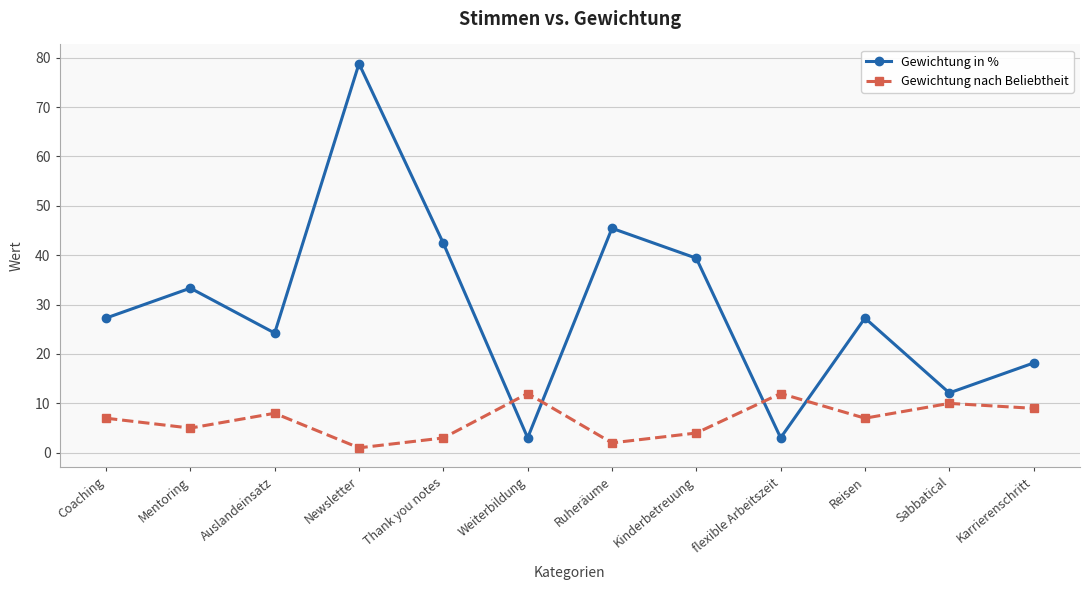

At which category is the sum across all series the highest?

Newsletter